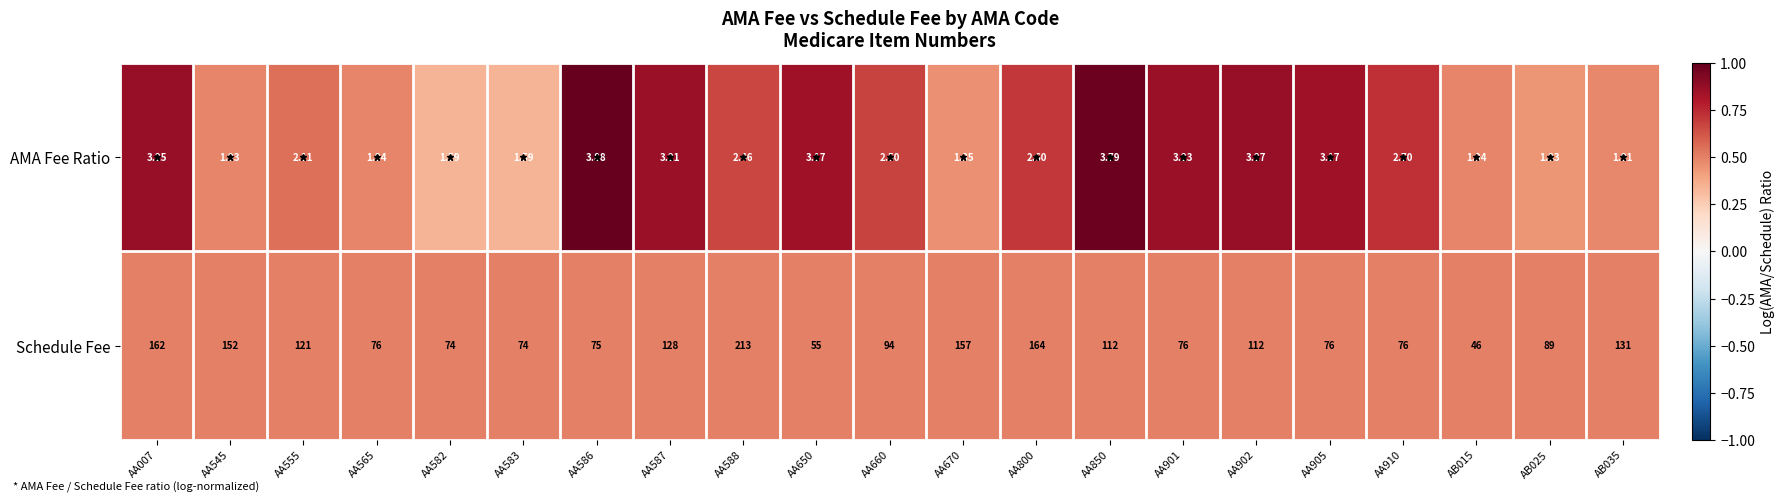

What is the difference between the highest and lowest values at AA587?

124.8